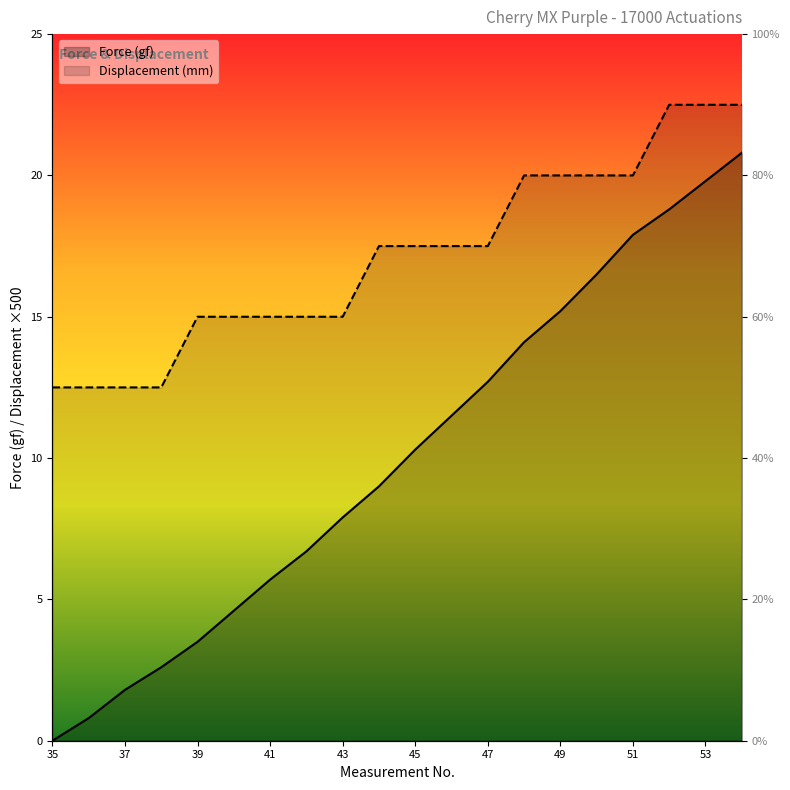

At which category is the sum across all series the highest?

54